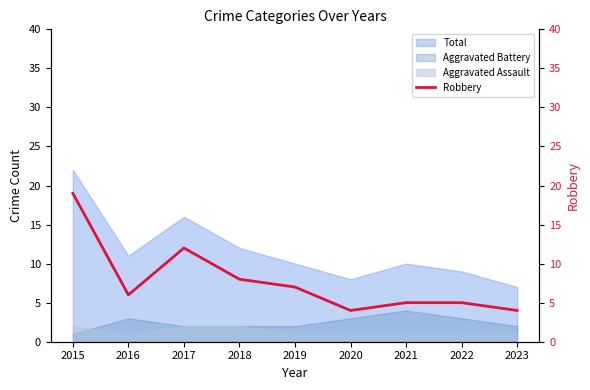

Is it true that Aggravated Battery equals 1 at 2015?

True